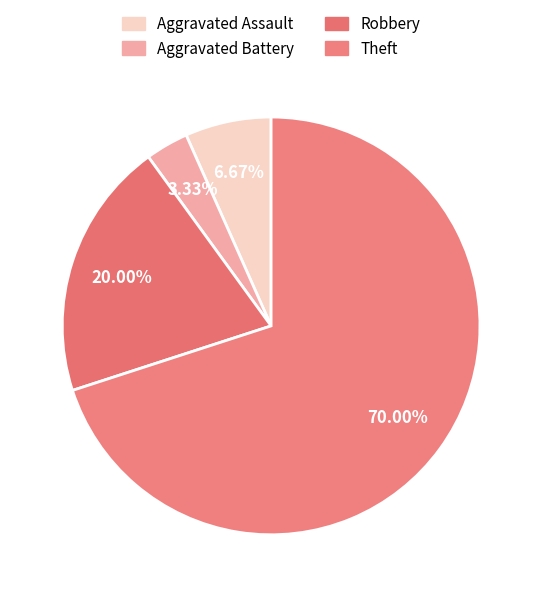

Which category has the biggest portion of the pie?

Theft